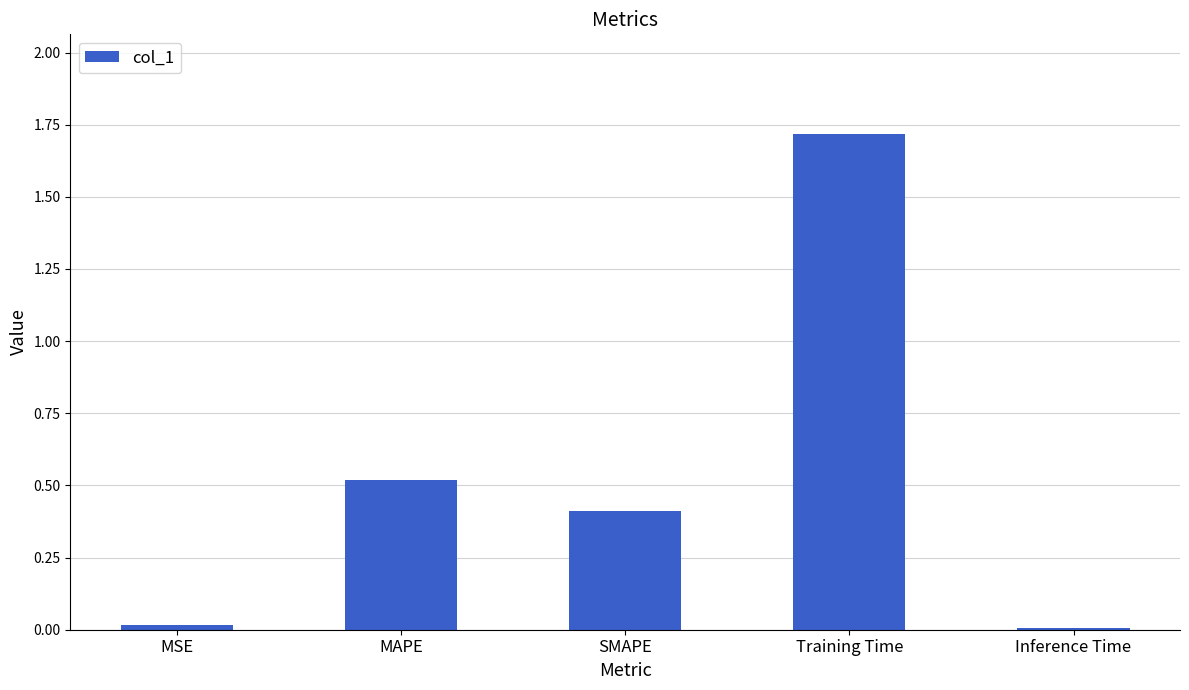

The chart shows a value of 1.7 at Training Time. True or false?

True